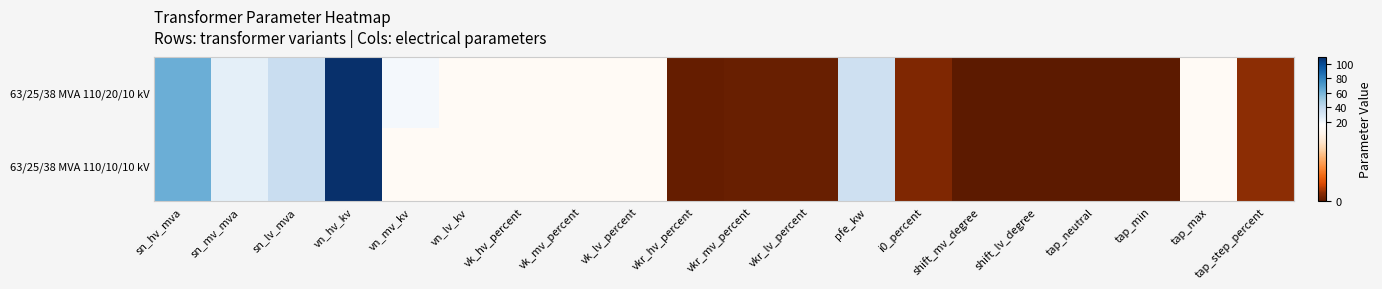

Rank the series by their maximum value, from lowest to highest.

63/25/38 MVA 110/20/10 kV, 63/25/38 MVA 110/10/10 kV